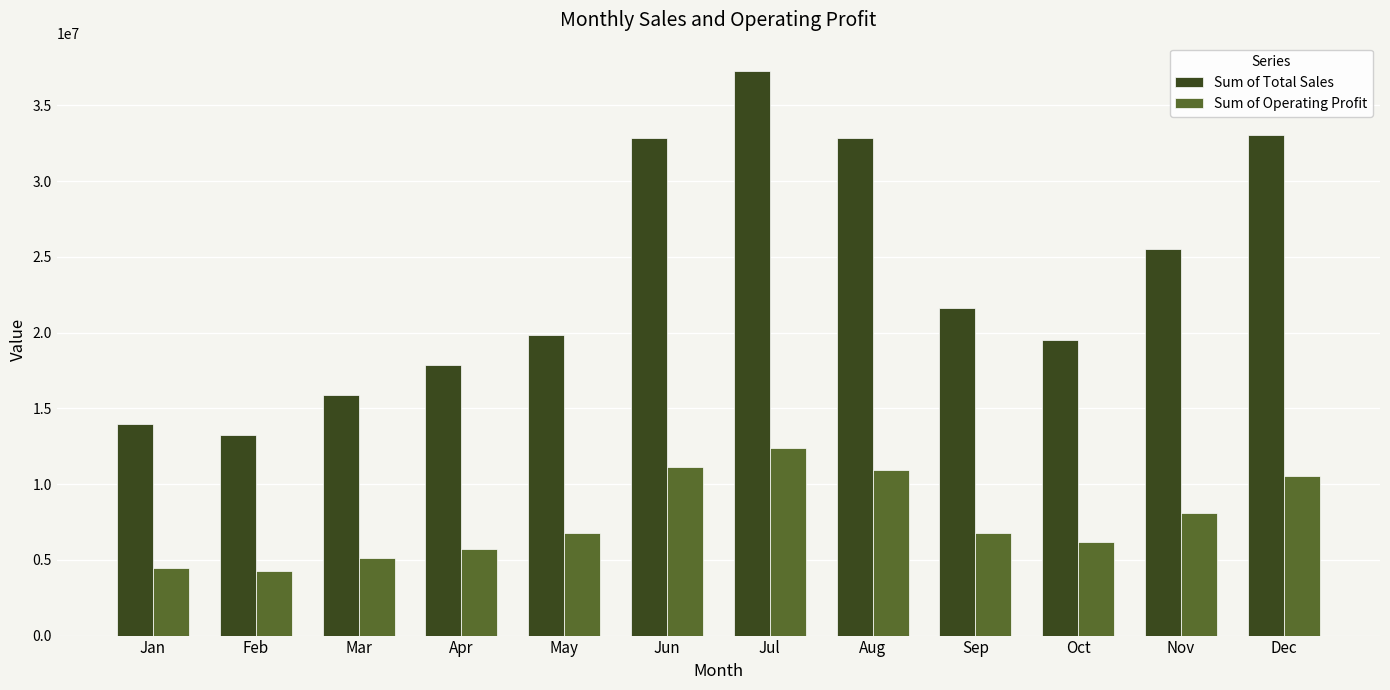

The value of Sum of Total Sales at Jun is 32853750.0. True or false?

True